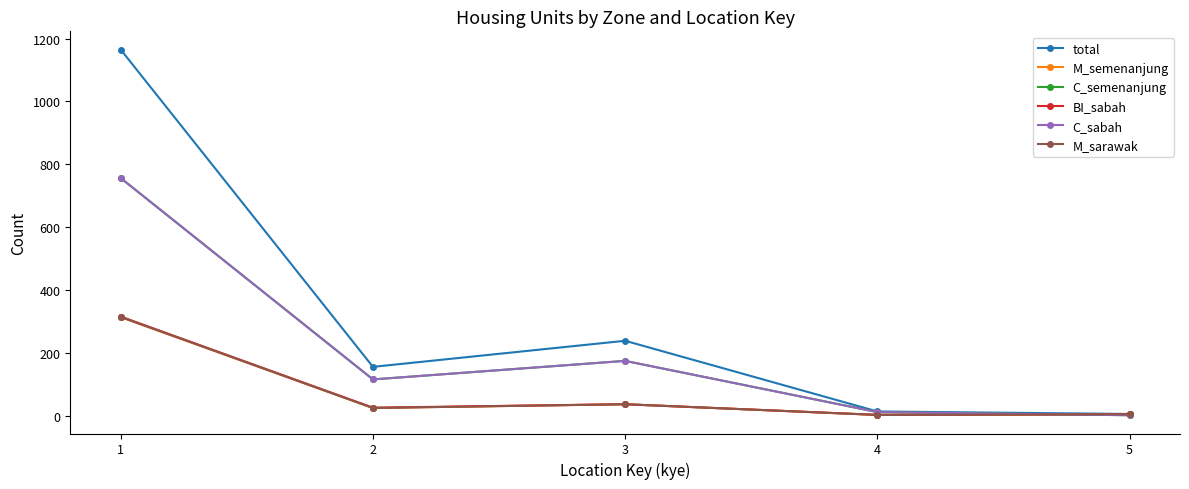

At how many categories does at least one series exceed 541?

1